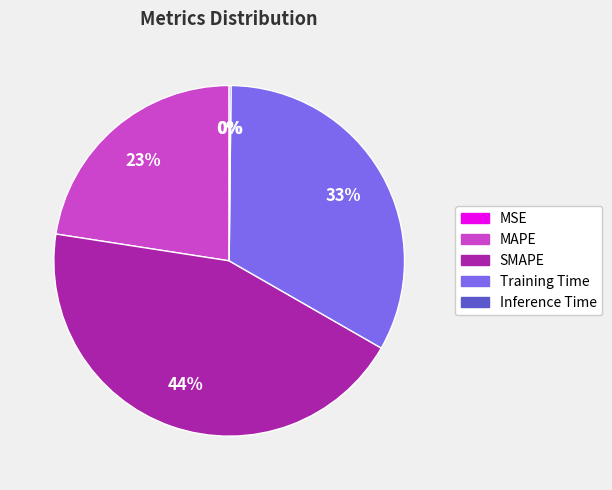

To the nearest percent, what is the average slice percentage?

20%